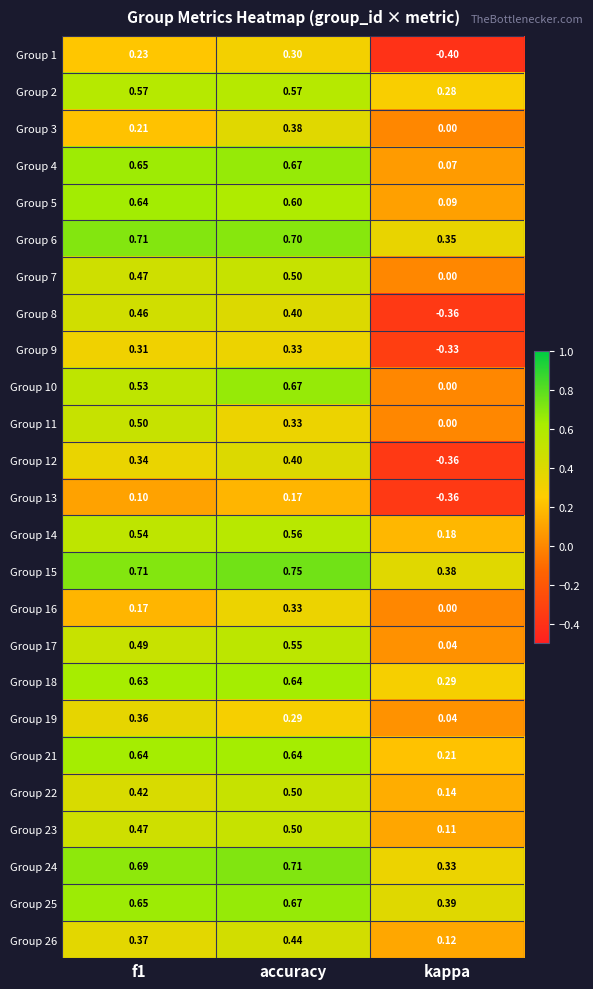

Which category has the highest value across all series?

accuracy